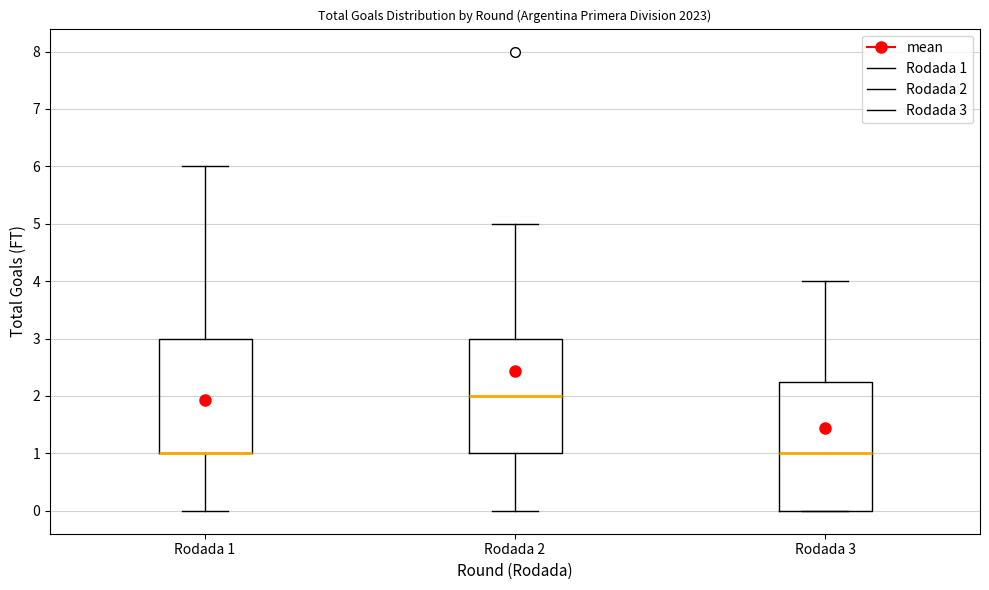

Where is the upper edge of the box for Rodada 2 on the y-axis? The values are not printed on the chart, so give them approximately, as read against the axis.

3.0